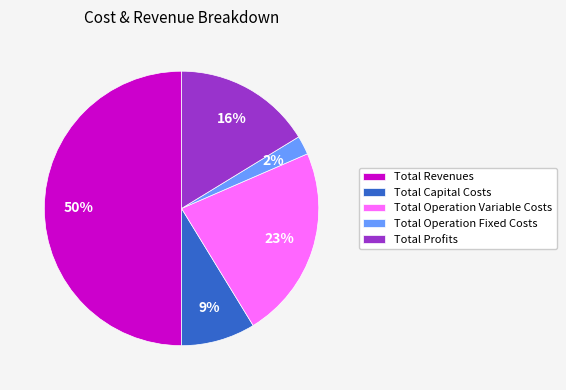

Is Total Operation Fixed Costs the majority of the pie?

No